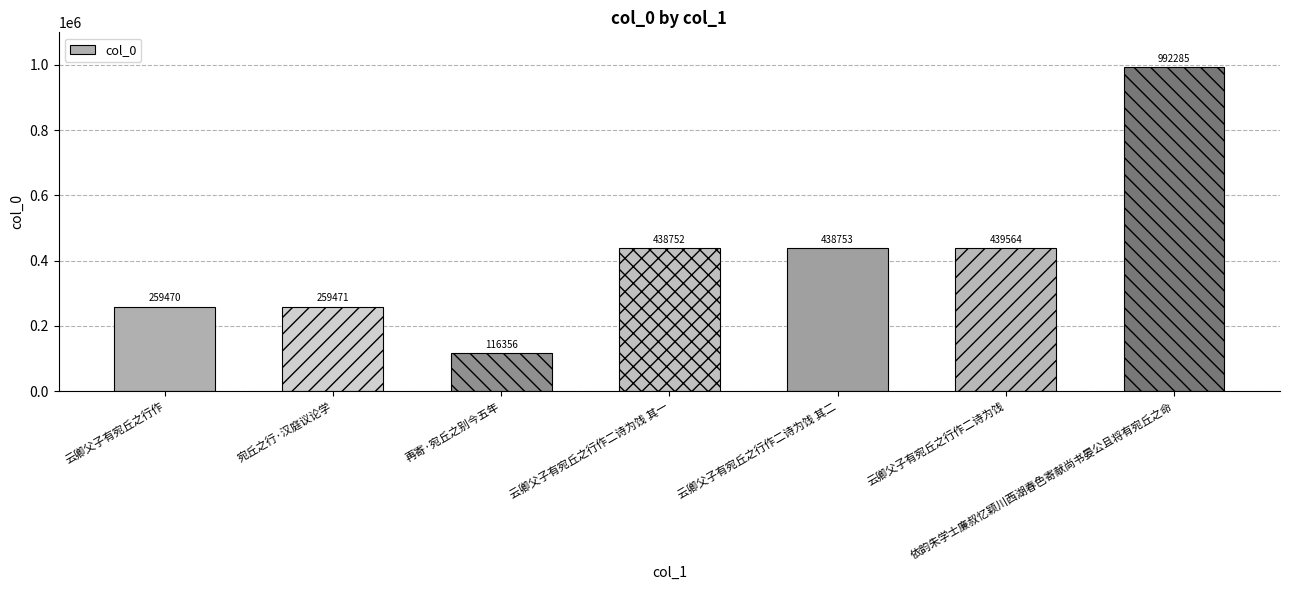

What is the difference between the values at 云卿父子有宛丘之行作 and 再寄·宛丘之别今五年?

143114